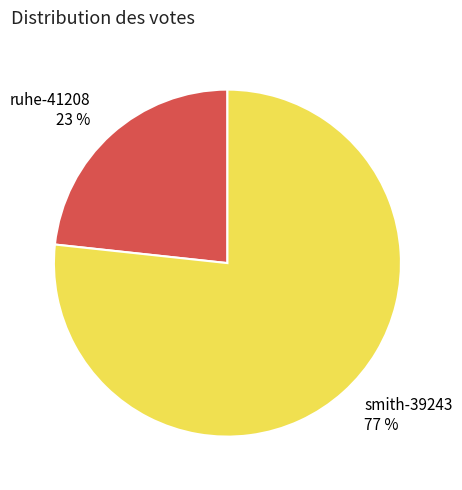

What percentage is the smith-39243 slice, to the nearest percent?

77%